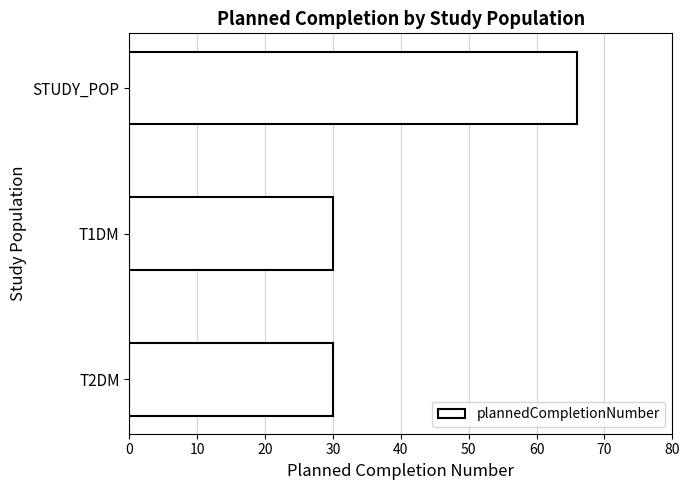

Reading top to bottom, list all the values displayed in this chart.

66	30	30